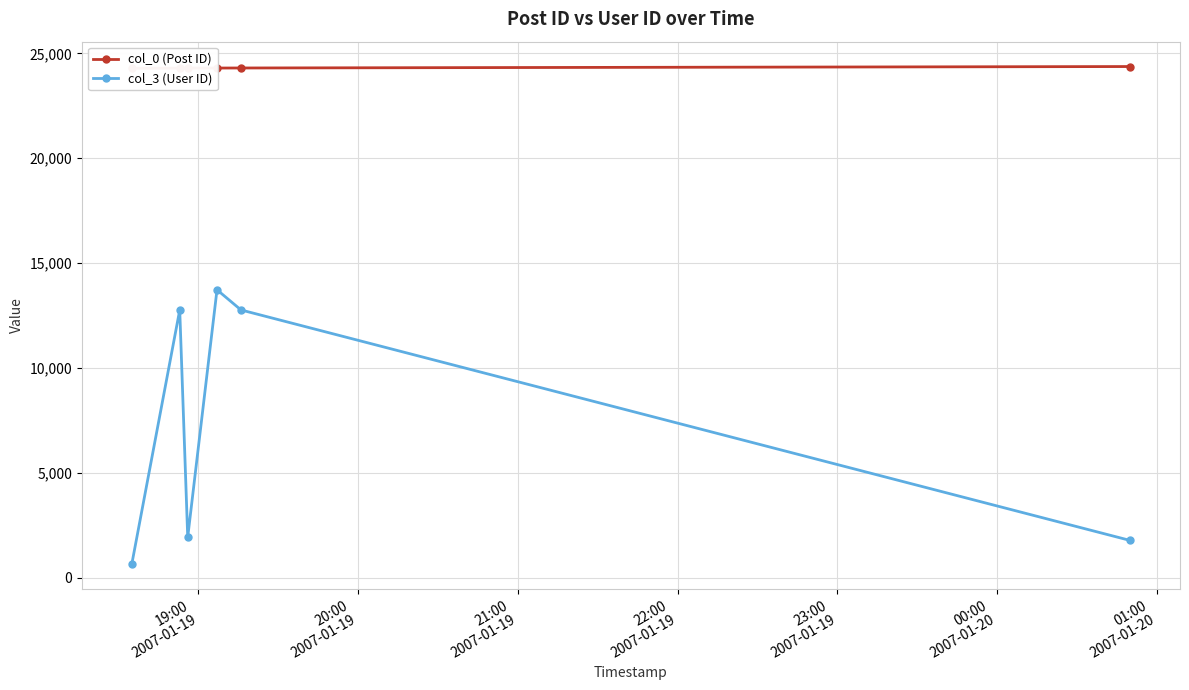

What are all the series names shown in the legend?

col_0 (Post ID), col_3 (User ID)